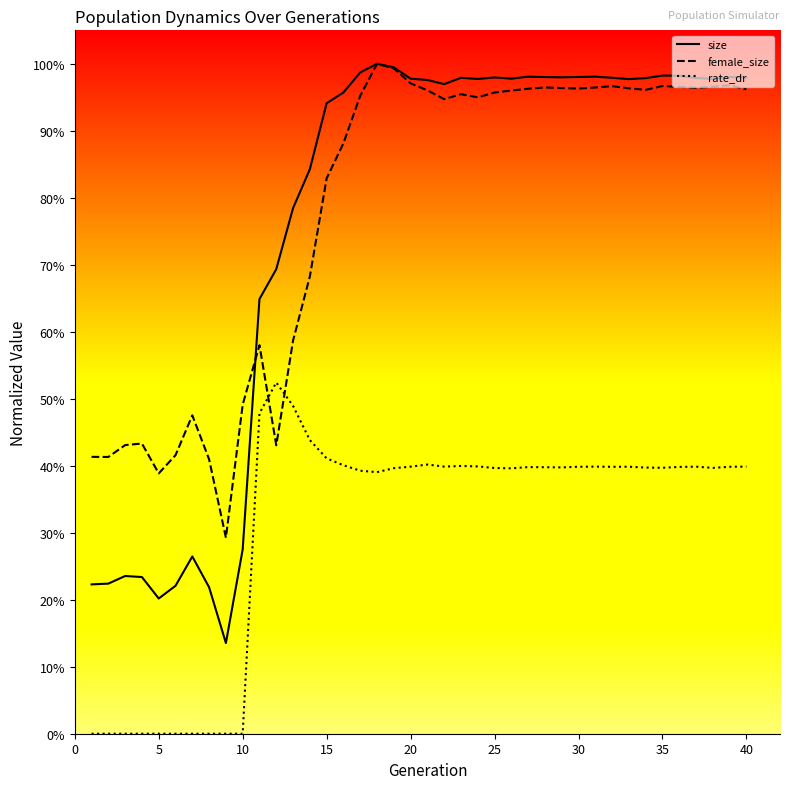

True or false: size and female_size cross at least once.

True